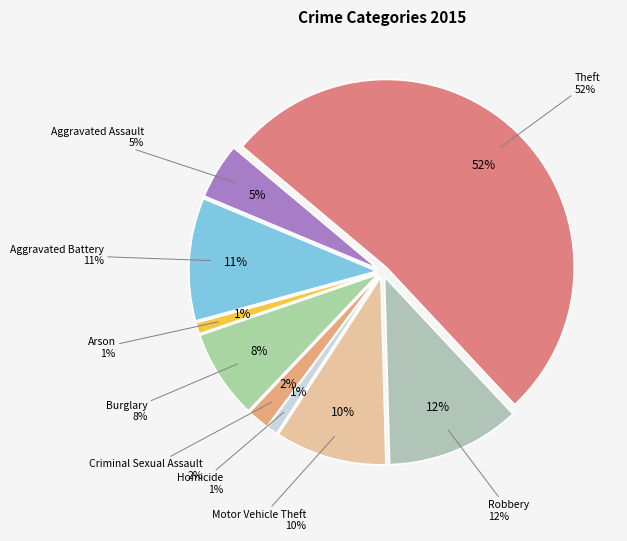

How many slices are in this pie chart?

9